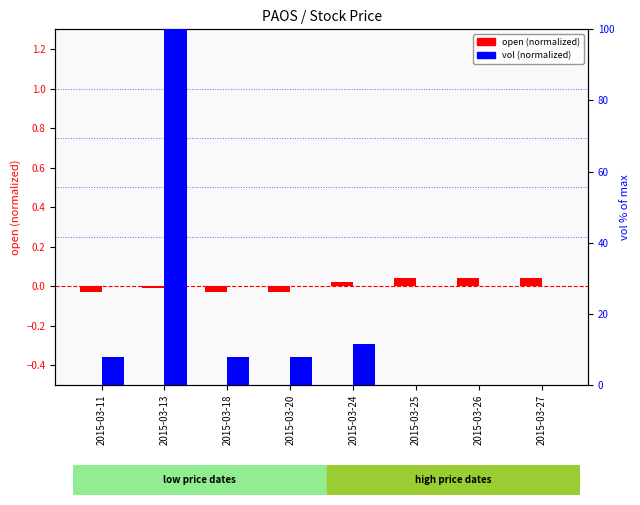

Between 2015-03-20 and 2015-03-13, which is larger?

2015-03-13